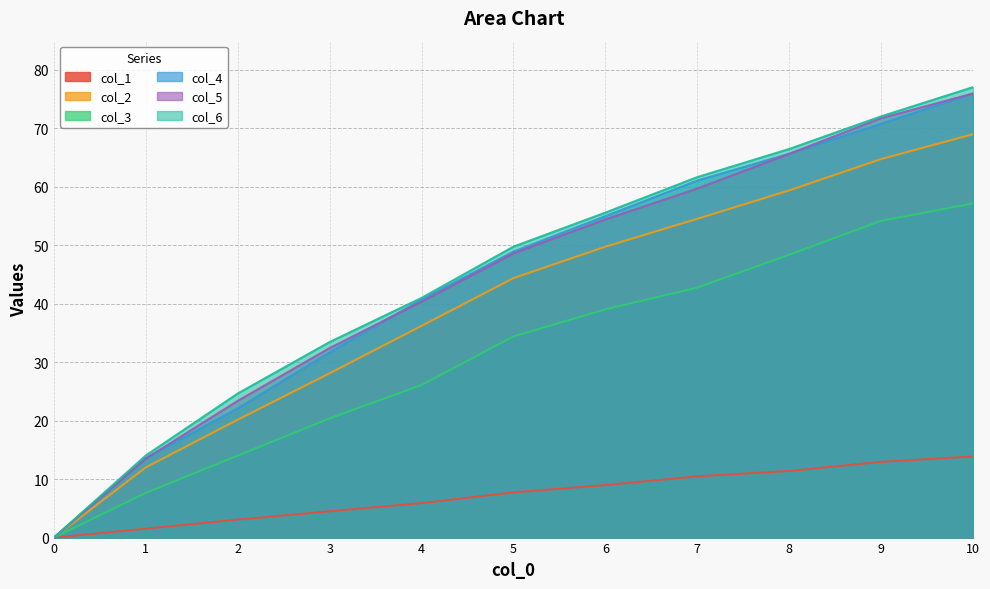

What is the sum of all col_5 values?

485.8